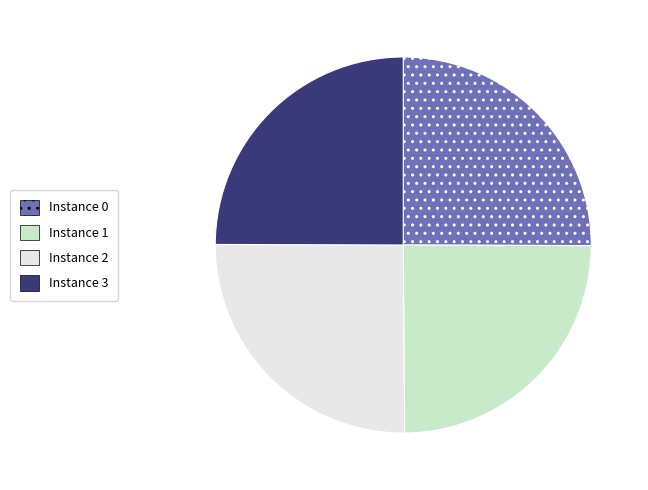

The Instance 3 slice represents 25% of the pie. True or false?

True